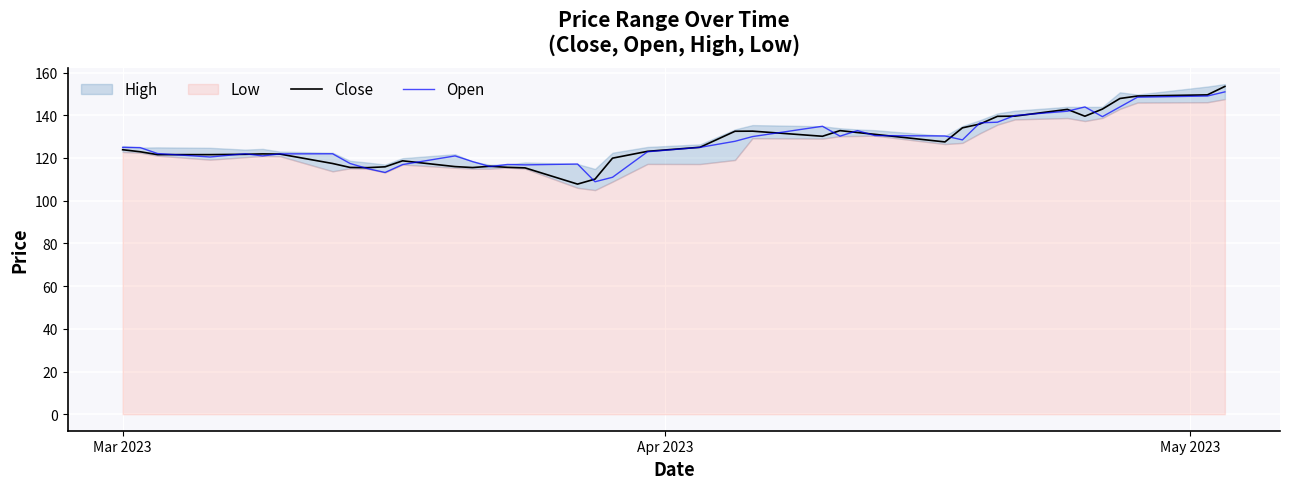

What is the minimum value for Close?

107.8